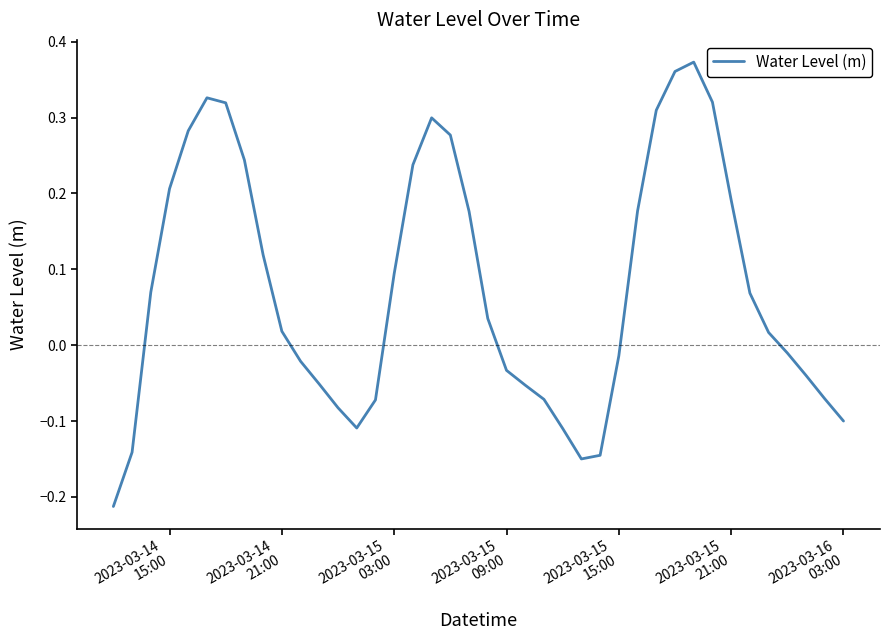

Reading left to right, what are all the values shown in this chart?

-0.2	-0.1	0.1	0.2	0.3	0.3	0.3	0.2	0.1	0.0	-0.0	-0.1	-0.1	-0.1	-0.1	0.1	0.2	0.3	0.3	0.2	0.0	-0.0	-0.1	-0.1	-0.1	-0.2	-0.1	-0.0	0.2	0.3	0.4	0.4	0.3	0.2	0.1	0.0	-0.0	-0.0	-0.1	-0.1